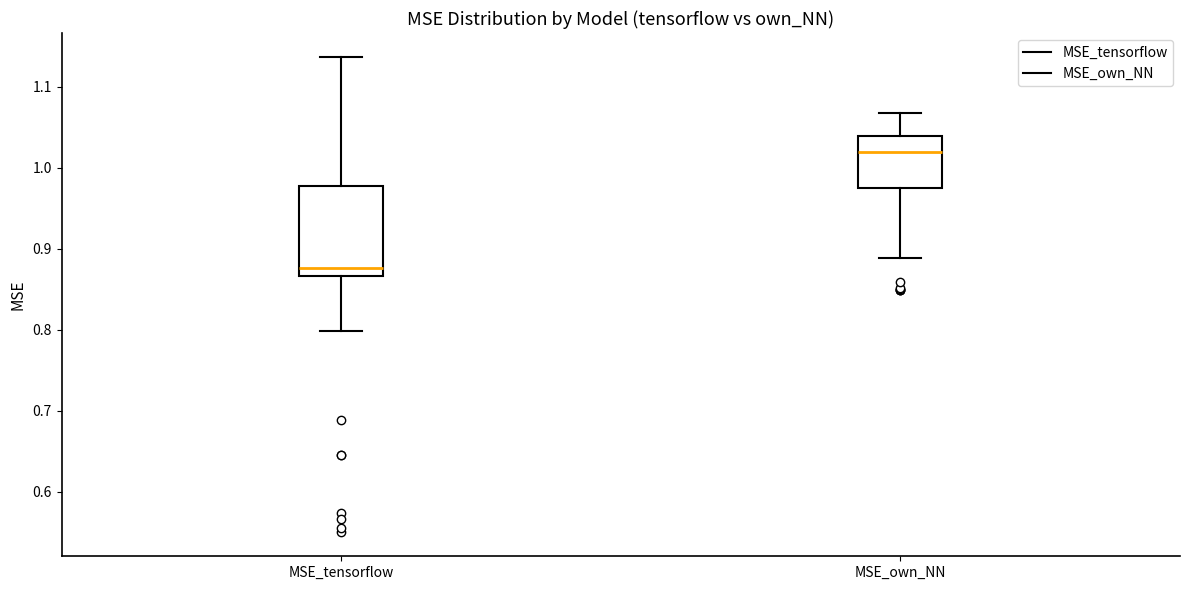

Which box's median line is the highest?

MSE_own_NN